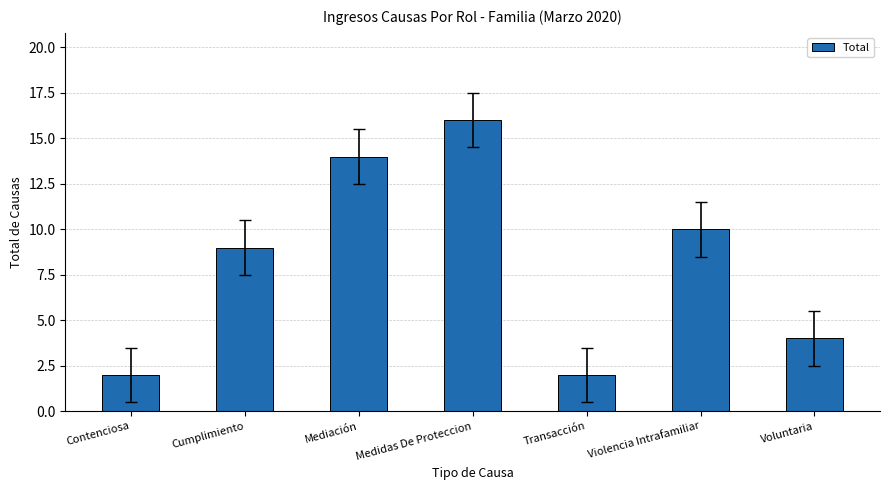

What is the label of the 1st bar from the right?

Voluntaria